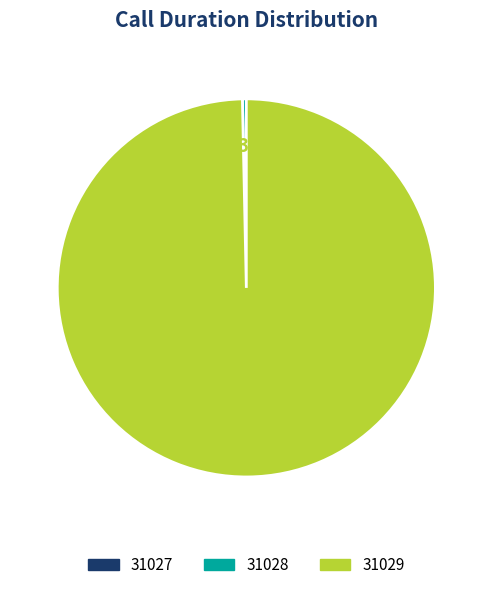

To the nearest percent, what is the average slice percentage?

33%